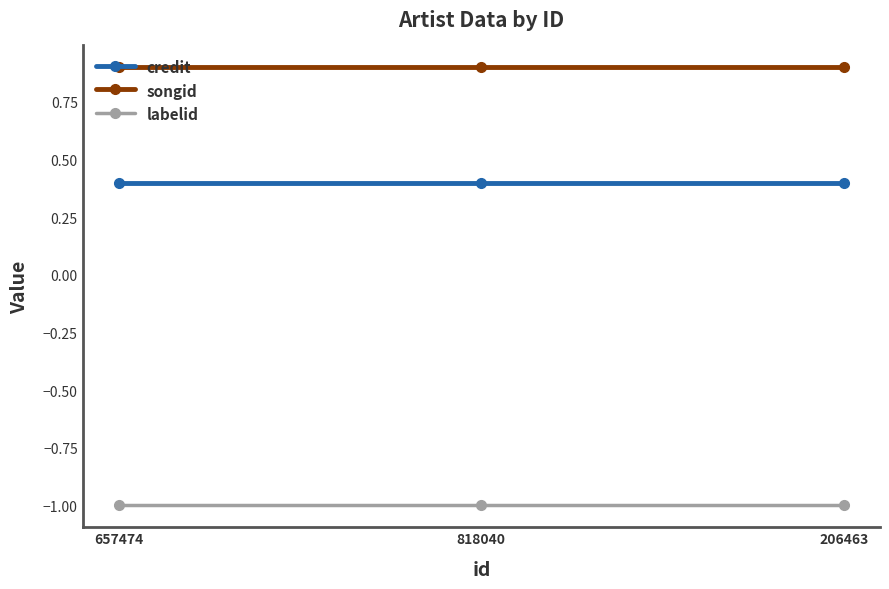

Read the songid value at 657474.

0.9